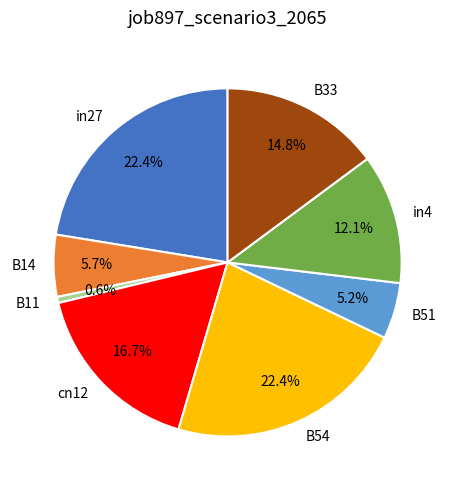

To the nearest percent, what portion does B51 represent?

5%